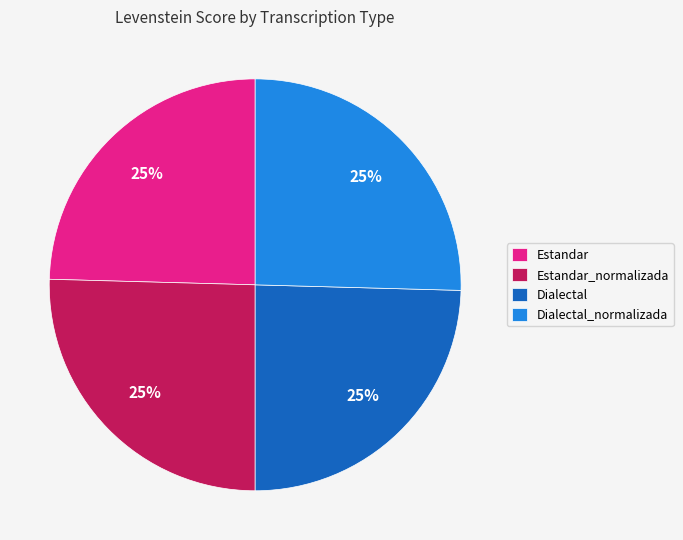

What is the ratio of the value at Estandar to the value at Dialectal?

1.0